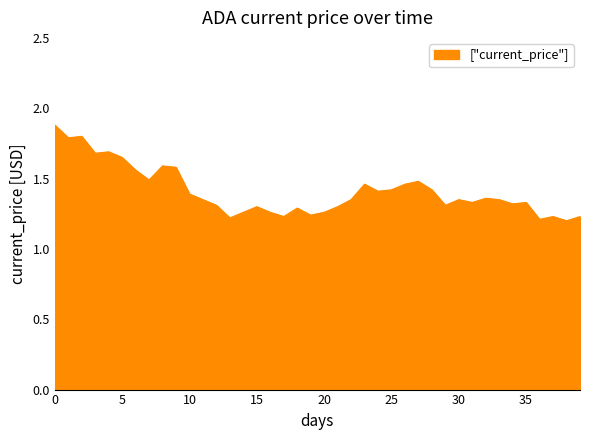

What is the maximum value shown in the chart?

1.9